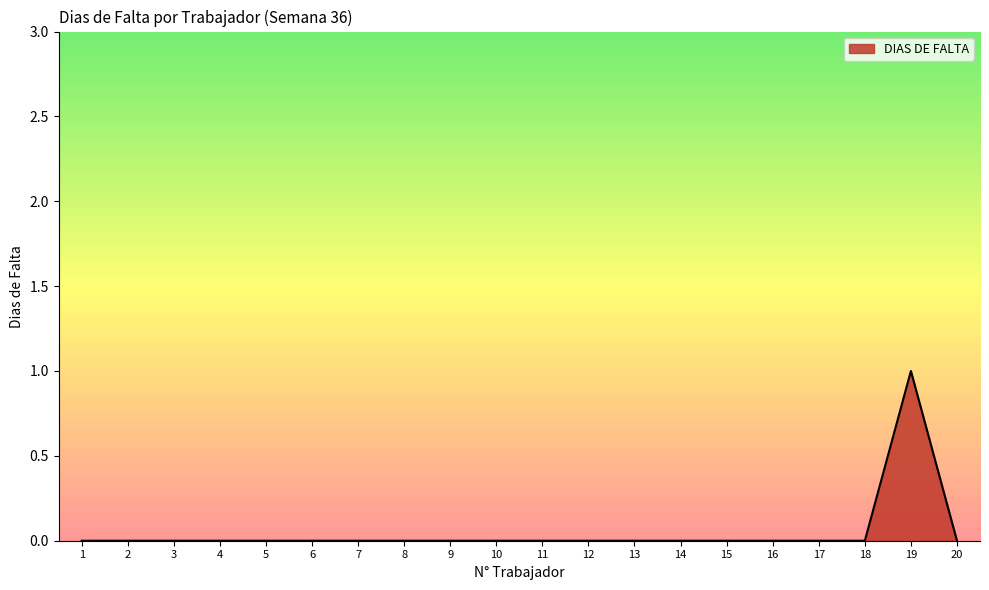

The chart shows a value of 1 at 5. True or false?

False